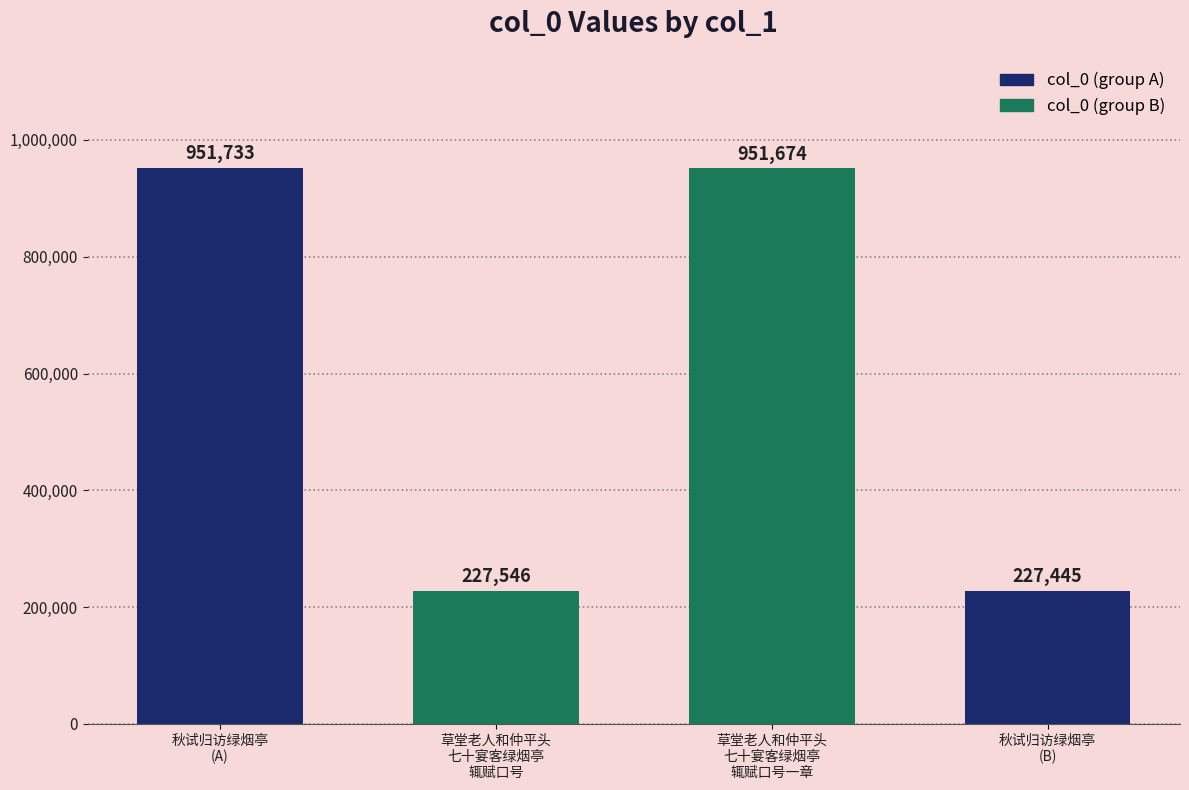

Reading left to right, list all the values displayed in this chart.

秋试归访绿烟亭
(A)=951733	草堂老人和仲平头
七十宴客绿烟亭
辄赋口号=227546	草堂老人和仲平头
七十宴客绿烟亭
辄赋口号一章=951674	秋试归访绿烟亭
(B)=227445